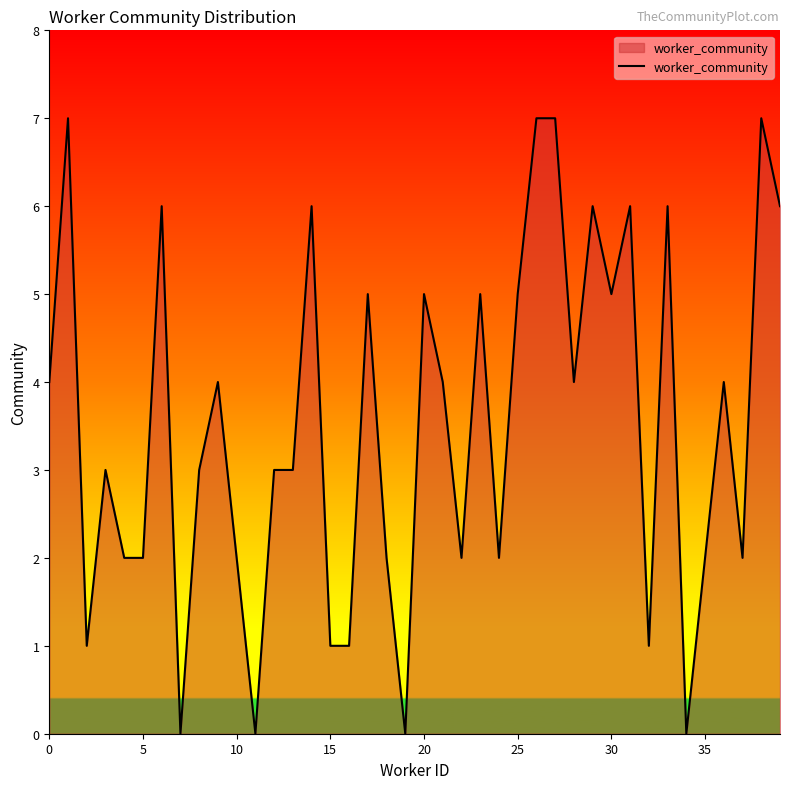

What is the greatest value displayed?

7